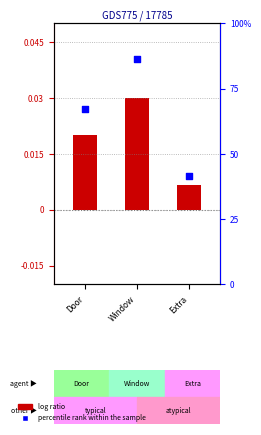

Which series contains the lowest Y value?

log ratio